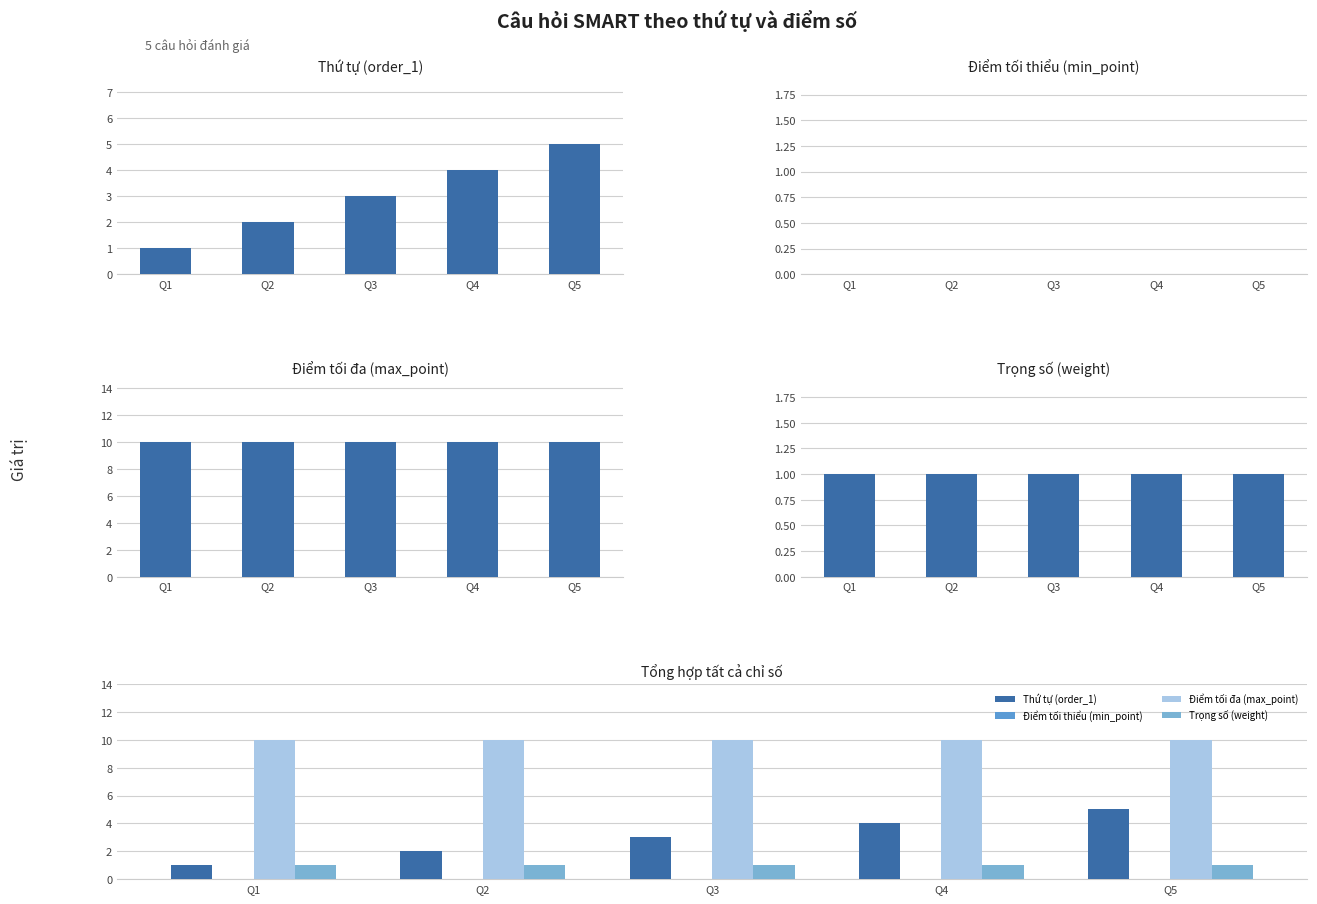

Which series has the largest total across all categories?

Điểm tối đa (max_point)